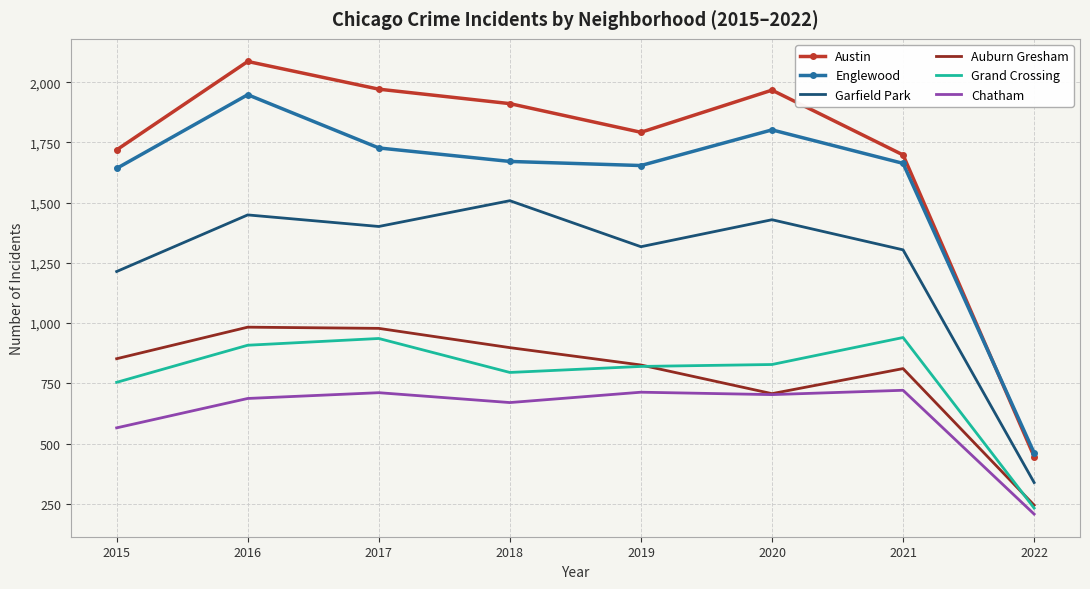

The Austin series shows 1698 at 2021. True or false?

True